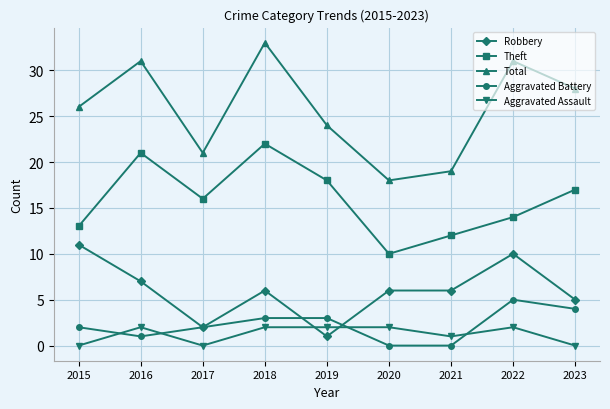

True or false: Aggravated Assault has more than 0 interior local peaks.

True